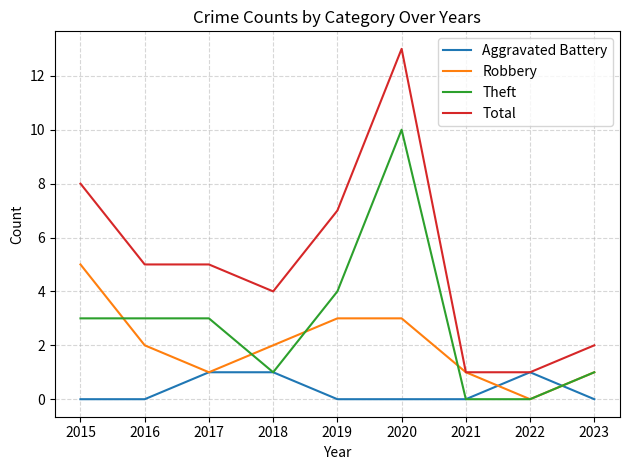

Is the value of Aggravated Battery at 2021 greater than the value of Total at 2019?

No